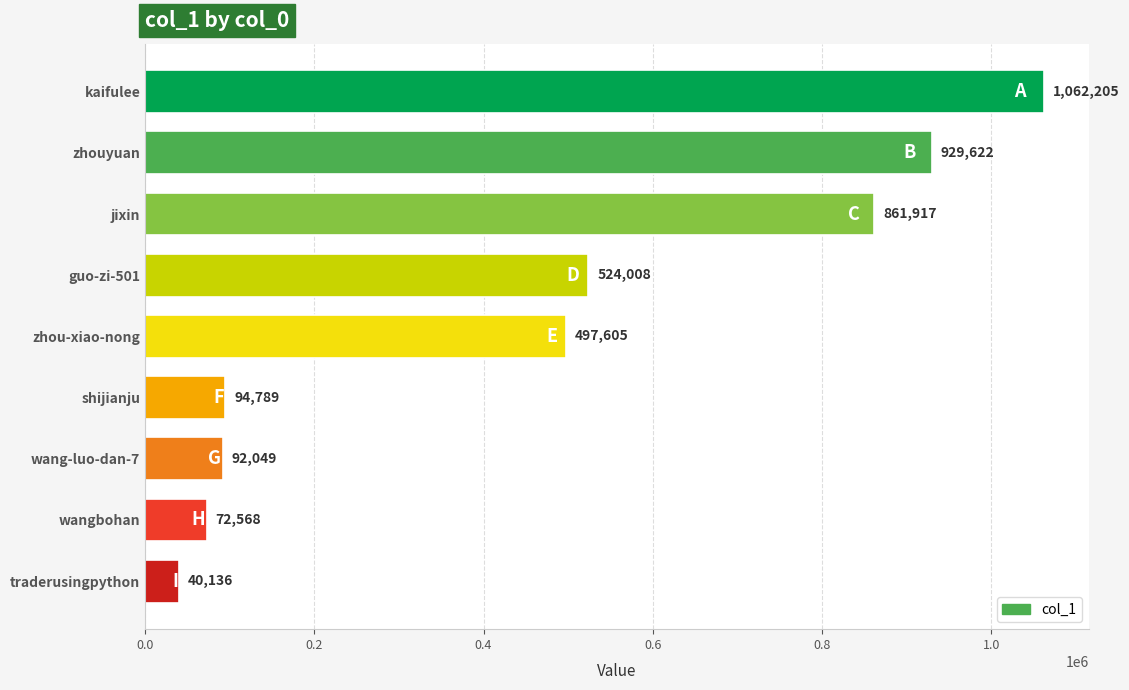

Rank the categories by value from highest to lowest.

kaifulee, zhouyuan, jixin, guo-zi-501, zhou-xiao-nong, shijianju, wang-luo-dan-7, wangbohan, traderusingpython